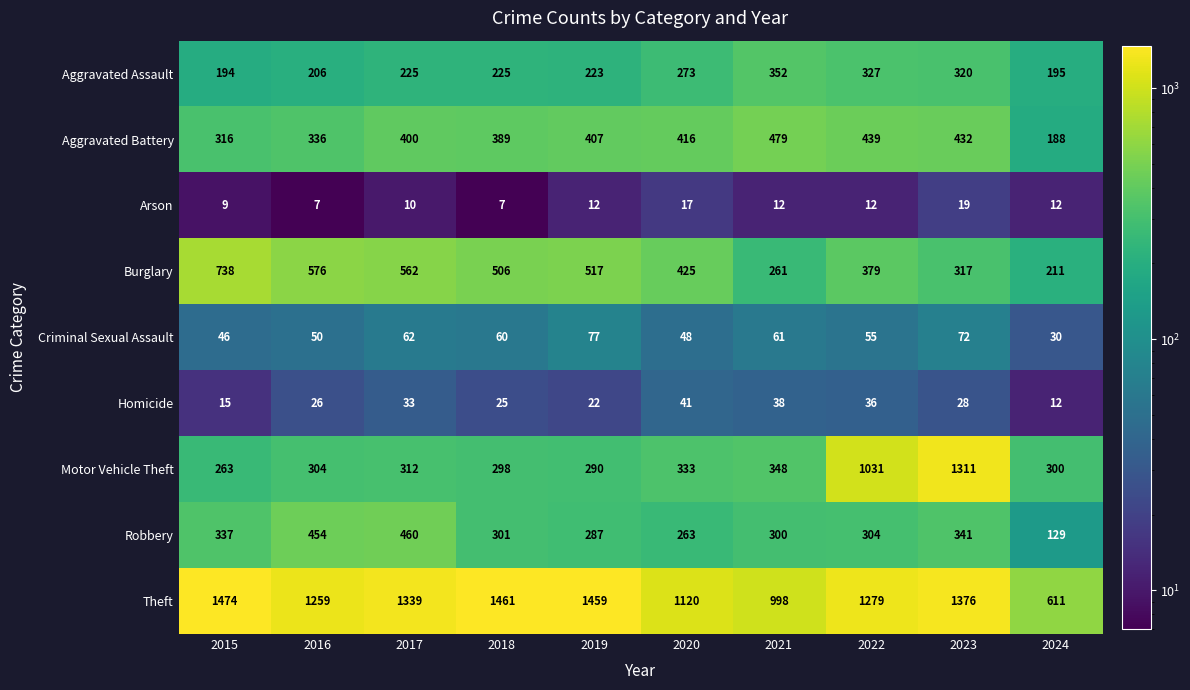

At which category is the sum across all series the highest?

2023